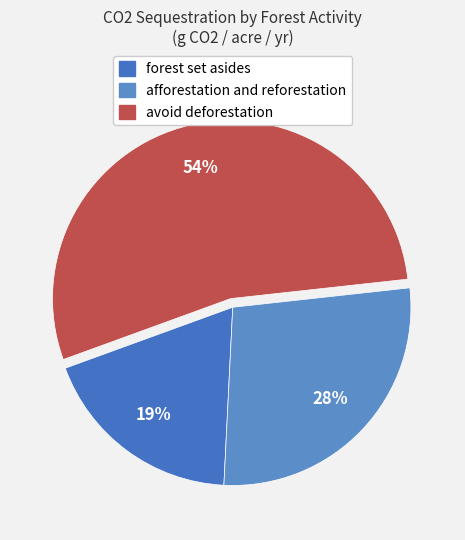

What is the majority slice?

avoid deforestation